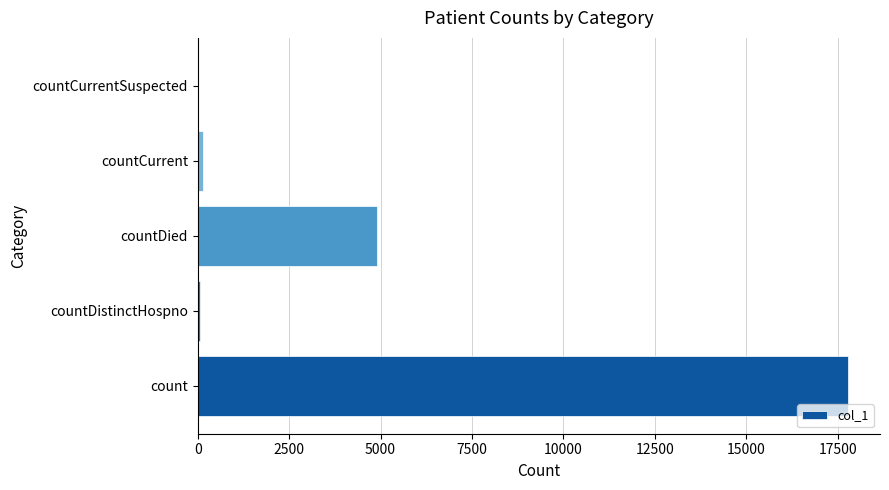

Where is the data nearest to the value 8884?

countDied